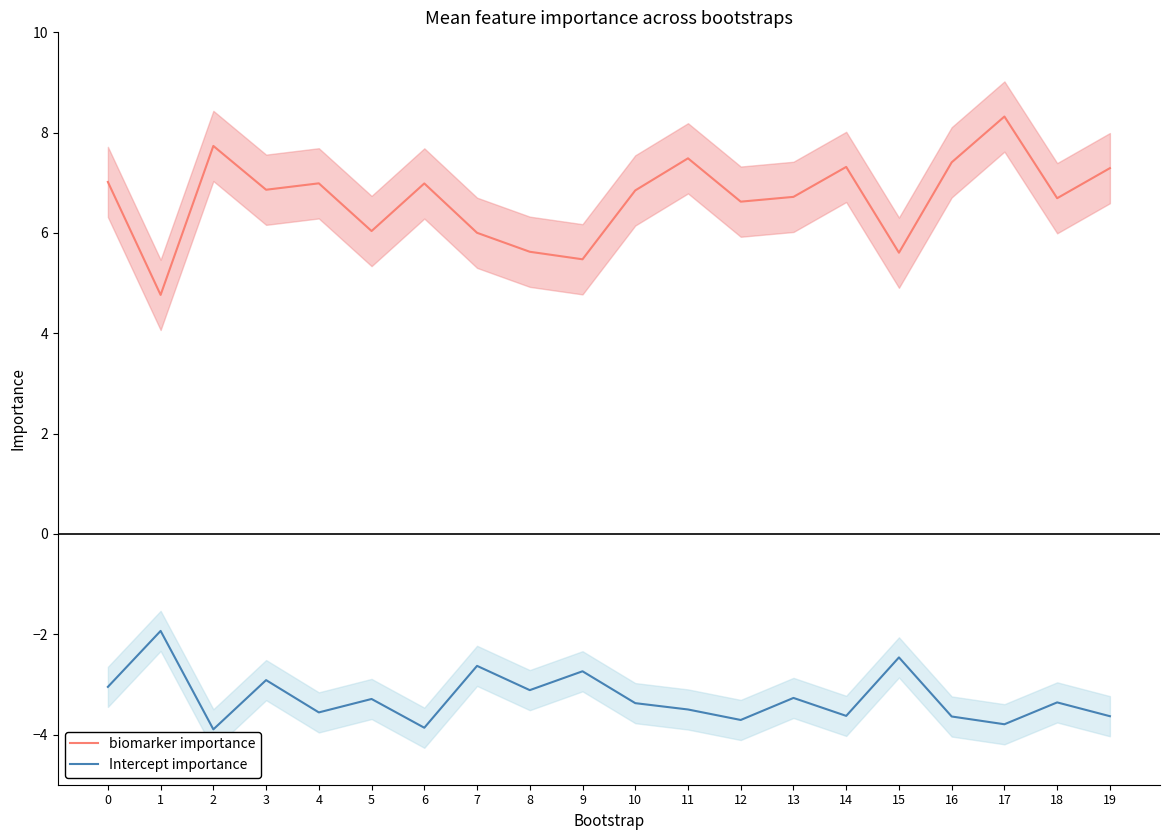

Reading left to right, extract all data points from this chart.

biomarker importance: 7.0	4.8	7.7	6.9	7.0	6.0	7.0	6.0	5.6	5.5	6.8	7.5	6.6	6.7	7.3	5.6	7.4	8.3	6.7	7.3
Intercept importance: -3.0	-1.9	-3.9	-2.9	-3.6	-3.3	-3.9	-2.6	-3.1	-2.7	-3.4	-3.5	-3.7	-3.3	-3.6	-2.5	-3.6	-3.8	-3.4	-3.6